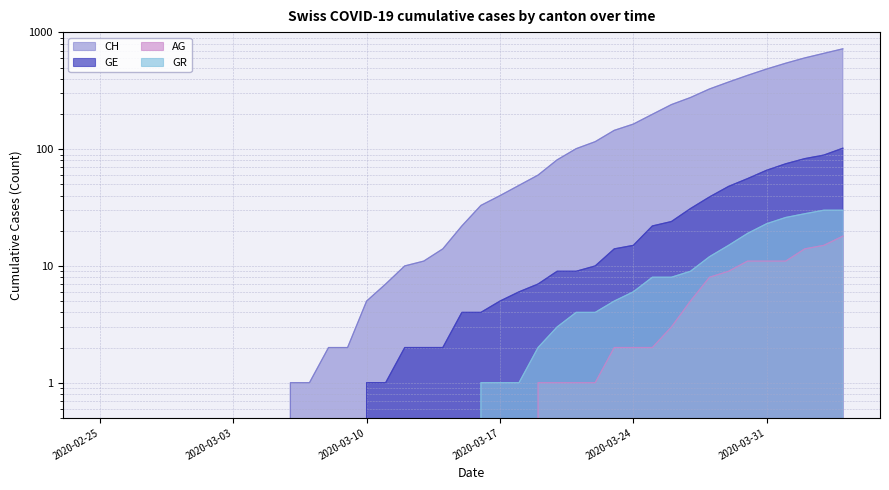

Reading left to right, extract all data points from this chart.

CH: 0	0	0	0	0	0	0	0	0	0	1	1	2	2	5	7	10	11	14	22	33	40	49	60	81	101	116	145	164	199	241	277	328	376	429	486	545	605	662	724
GE: 0	0	0	0	0	0	0	0	0	0	0	0	0	0	1	1	2	2	2	4	4	5	6	7	9	9	10	14	15	22	24	31	39	48	56	66	75	83	89	102
AG: 0	0	0	0	0	0	0	0	0	0	0	0	0	0	0	0	0	0	0	0	0	0	0	1	1	1	1	2	2	2	3	5	8	9	11	11	11	14	15	18
GR: 0	0	0	0	0	0	0	0	0	0	0	0	0	0	0	0	0	0	0	0	1	1	1	2	3	4	4	5	6	8	8	9	12	15	19	23	26	28	30	30